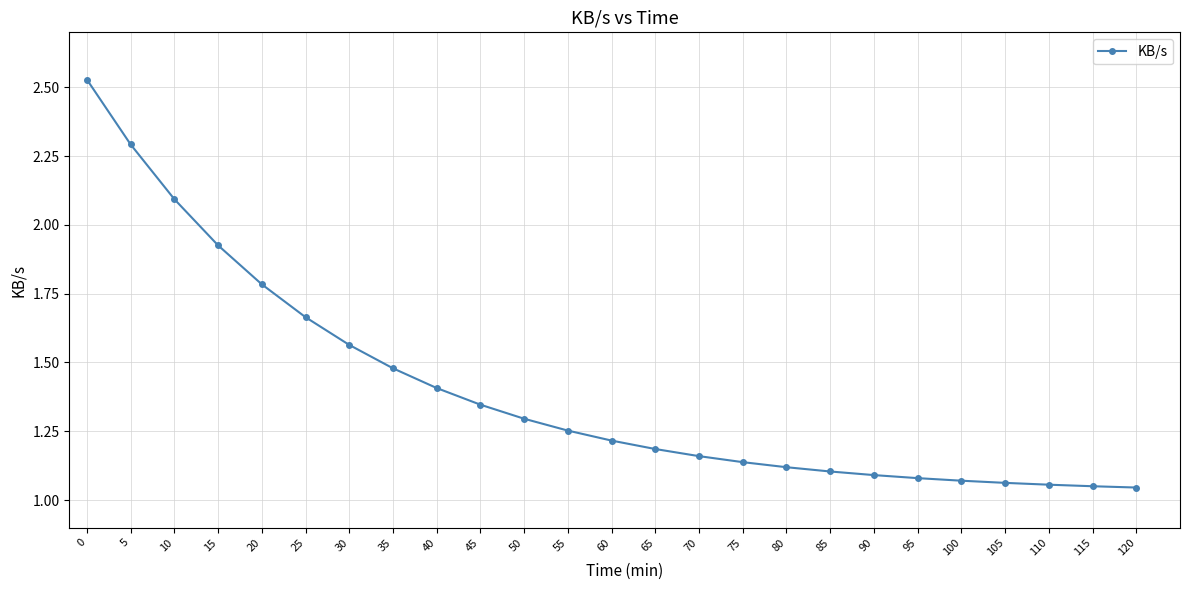

Is it true that the value at 85 is 0.3?

False